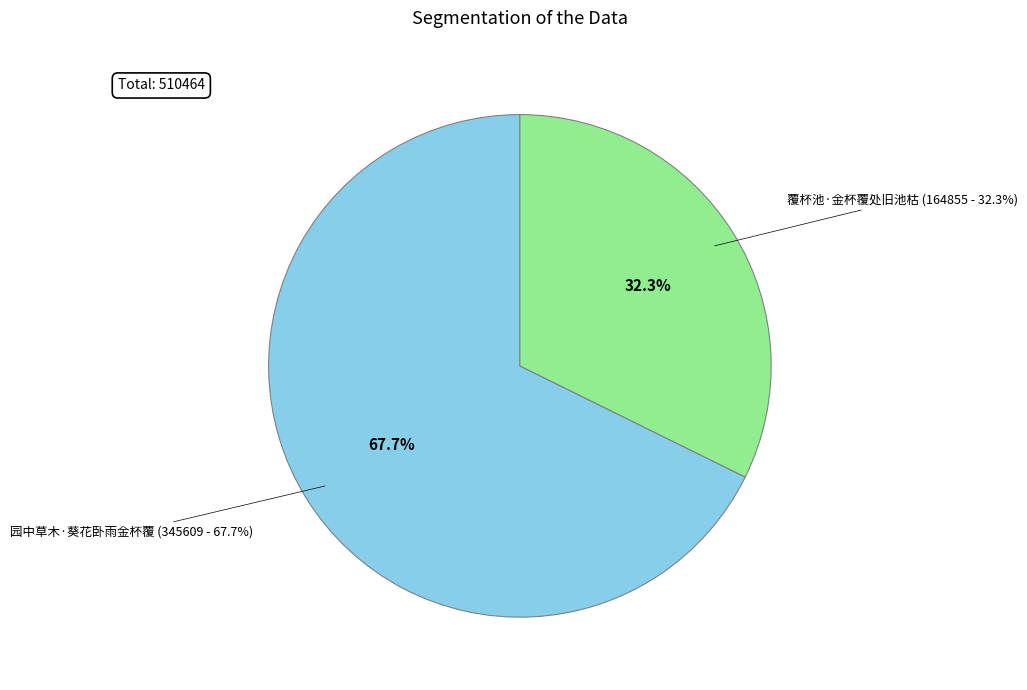

Approximately how many times larger is the value at 园中草木·葵花卧雨金杯覆 compared to 覆杯池·金杯覆处旧池枯?

2.1